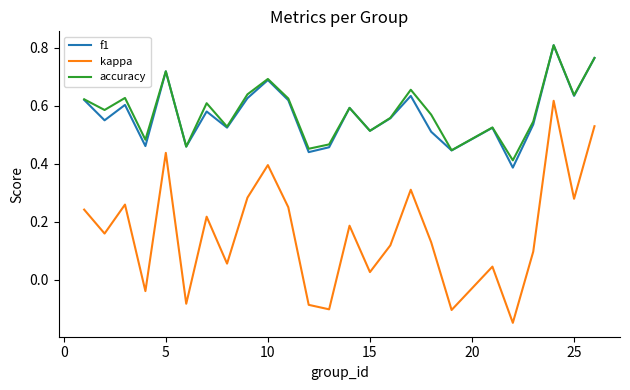

True or false: accuracy and kappa cross at least once.

False